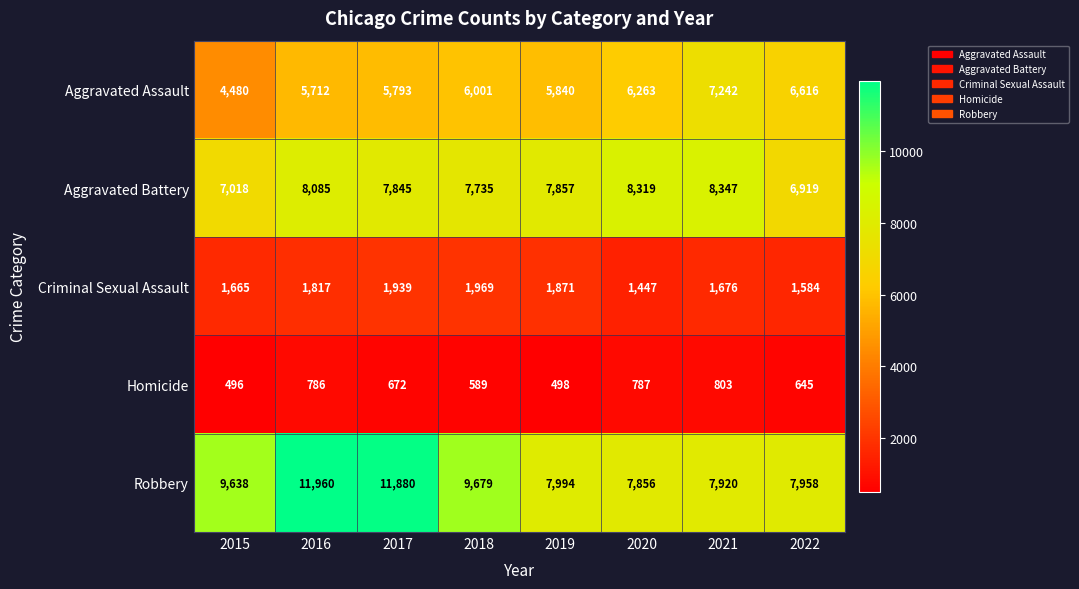

What is the average value of the Criminal Sexual Assault series?

1746